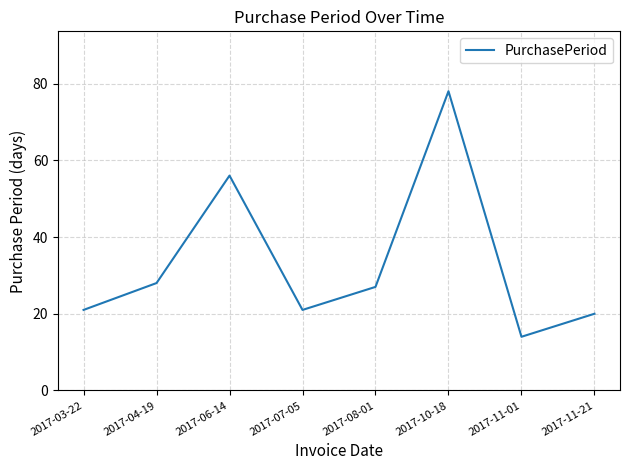

What is the greatest value displayed?

78